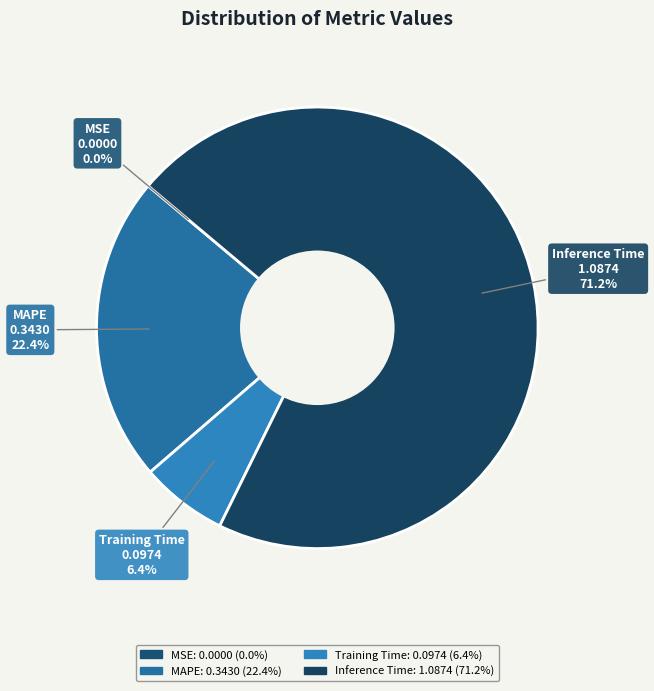

Which category has the biggest portion of the pie?

Inference Time